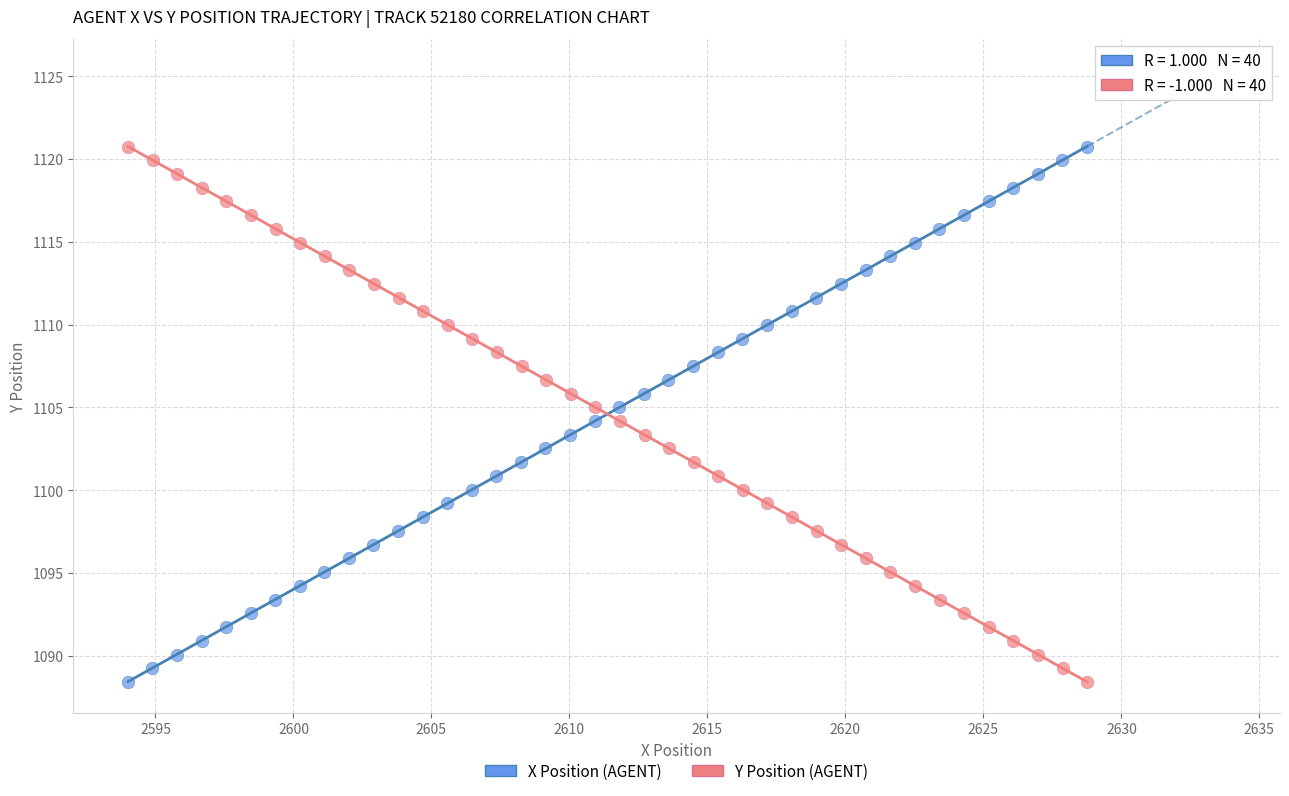

What are all the series names shown in the legend?

X Position (AGENT), Y Position (AGENT)